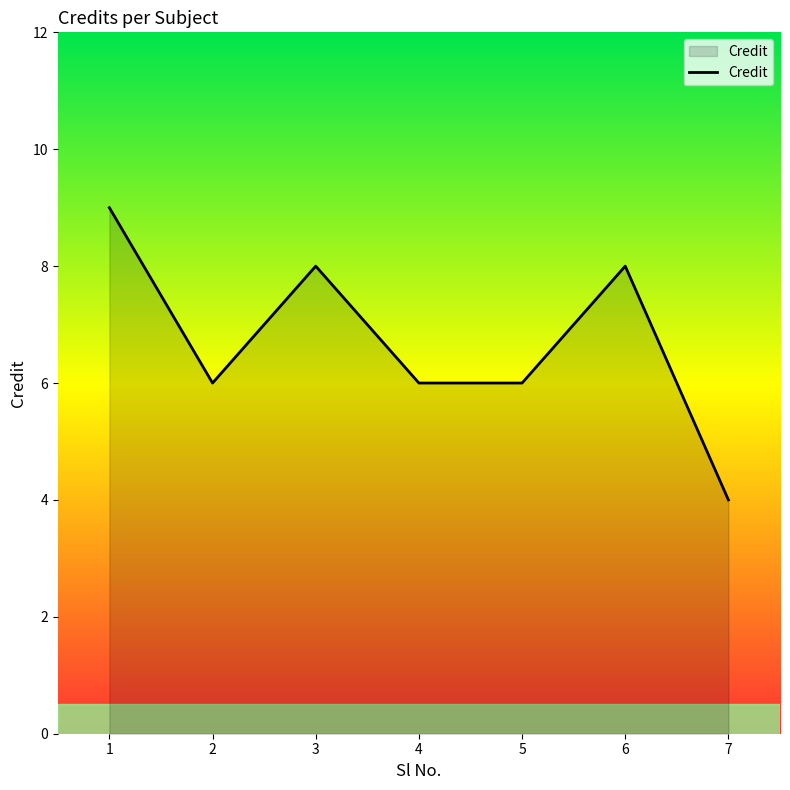

What is the maximum value shown in the chart?

9